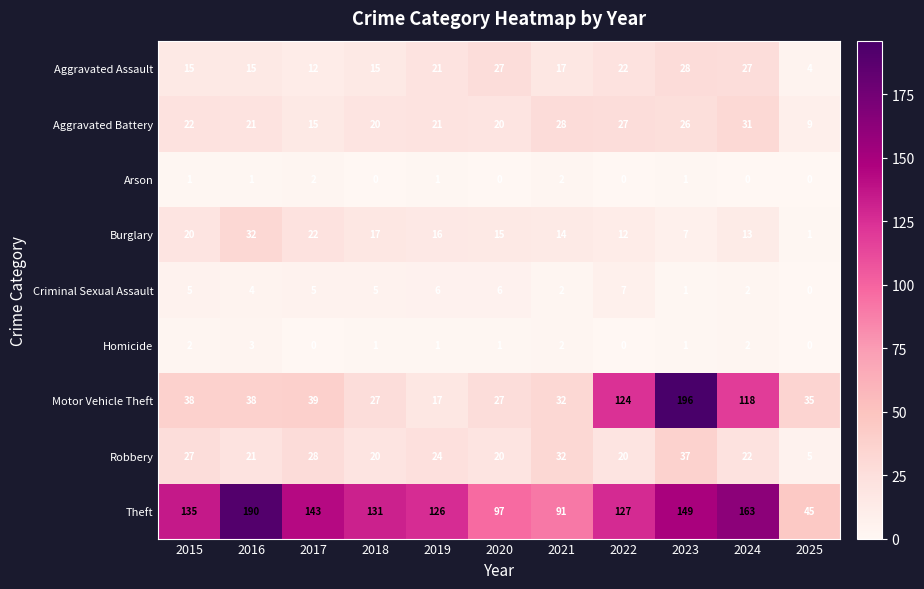

Which series has the widest spread of values?

Motor Vehicle Theft